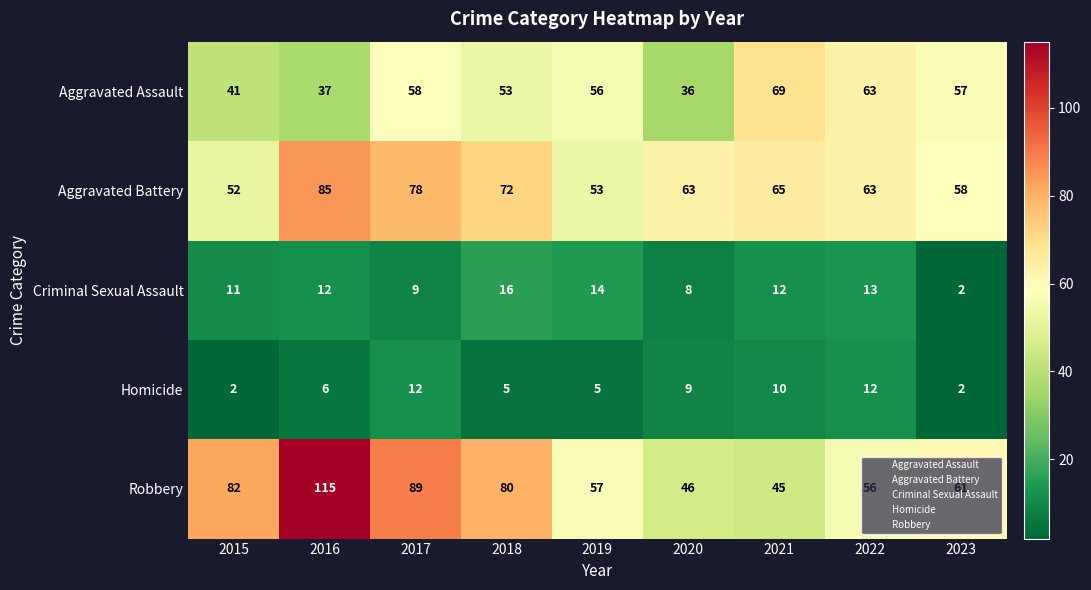

Is it true that Criminal Sexual Assault equals 13 at 2022?

True